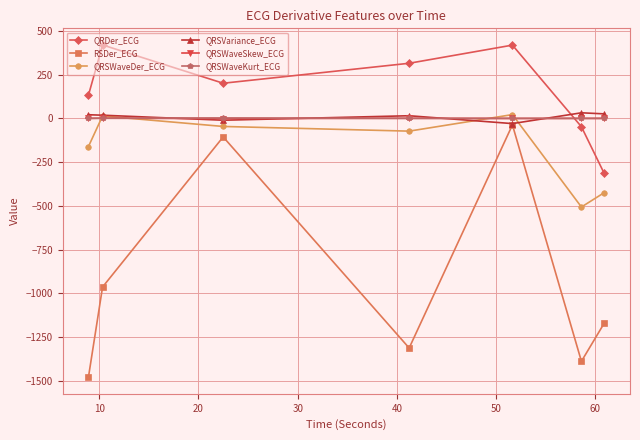

True or false: QRSWaveDer_ECG has more than 2 points higher than both neighbors.

False